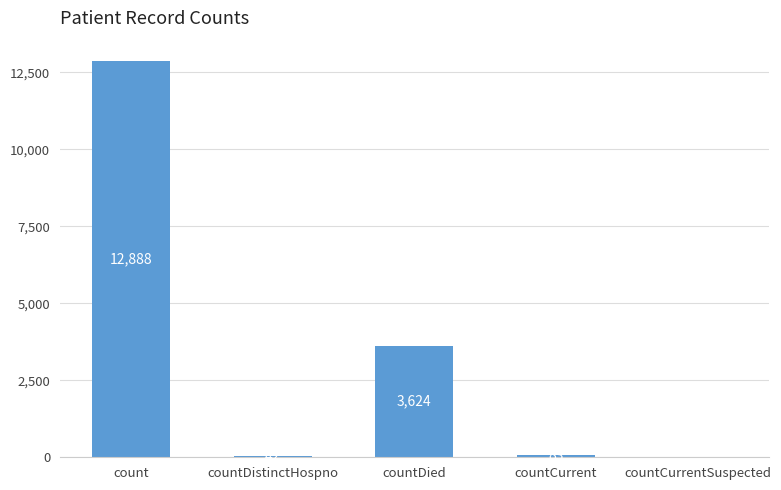

True or false: the data shows 0 at countCurrentSuspected.

True